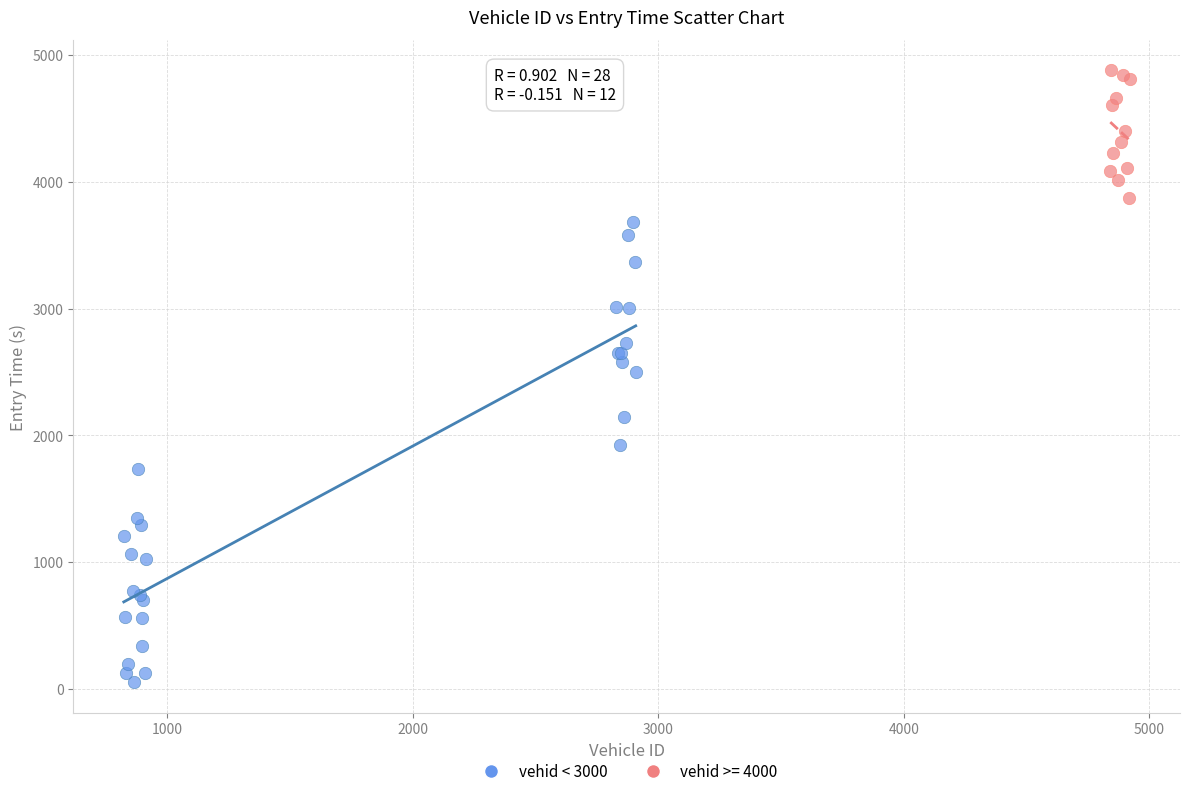

Which series reaches the minimum Y coordinate?

vehid < 3000